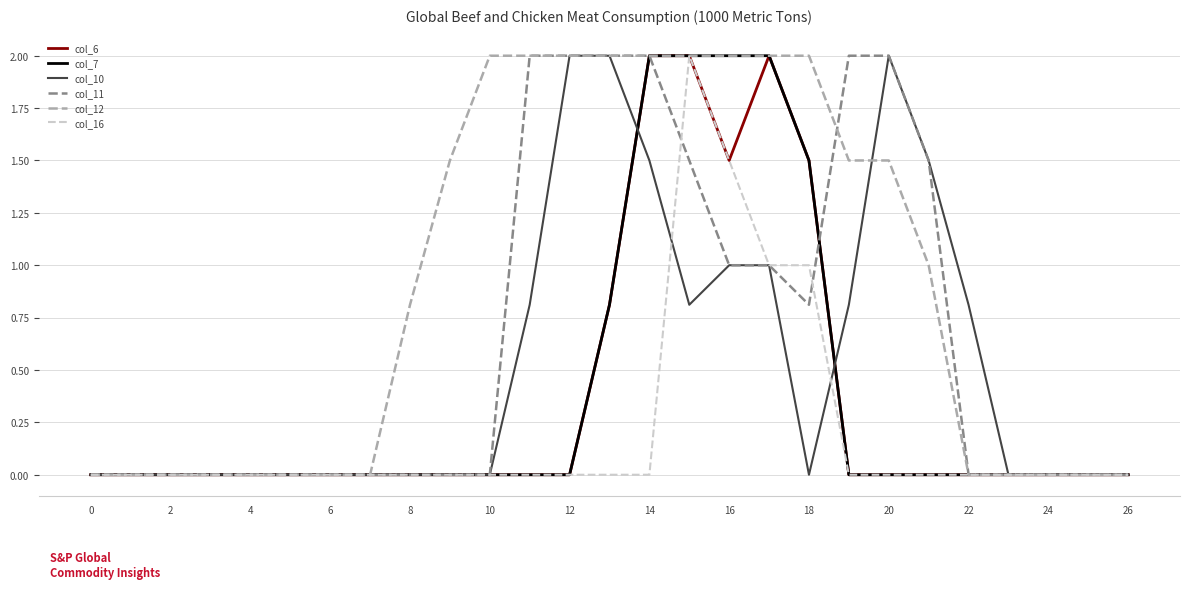

What is the highest value of the col_16 series?

2.0